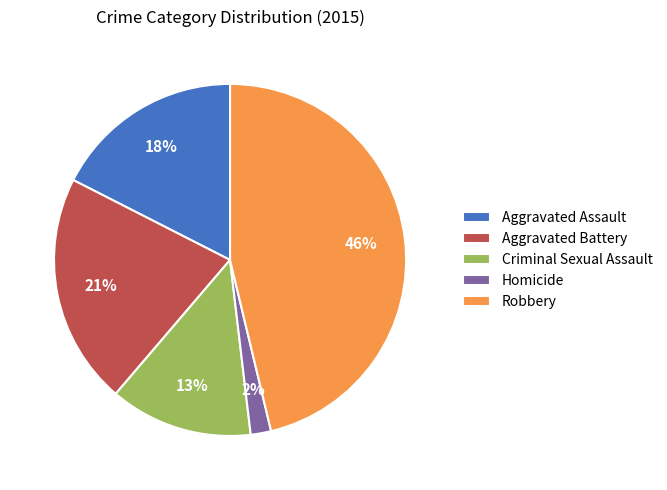

To the nearest percent, what is the difference between the Aggravated Battery and Robbery slice percentages?

25%